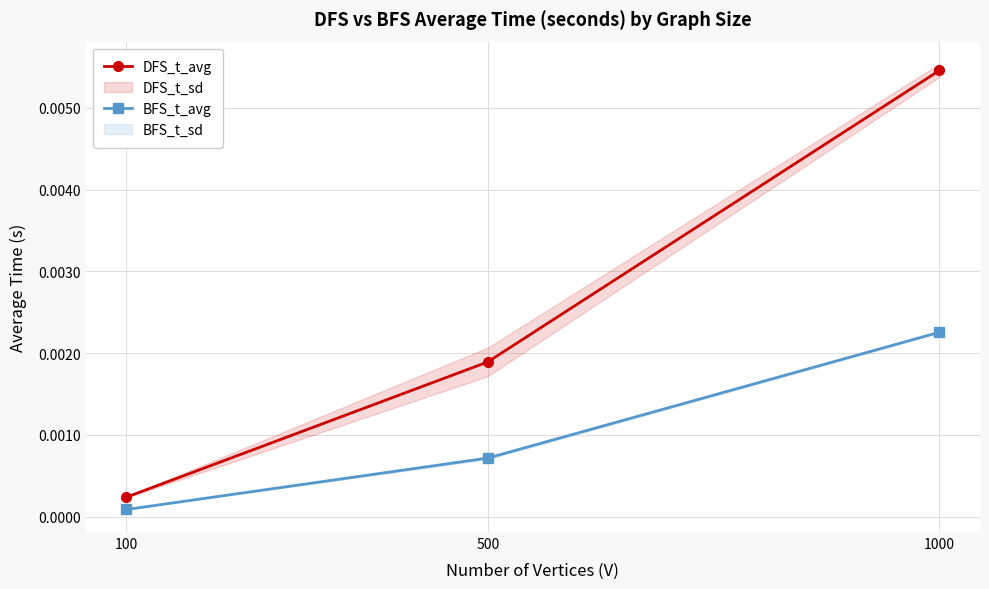

At which category does the chart reach its minimum across all series?

100